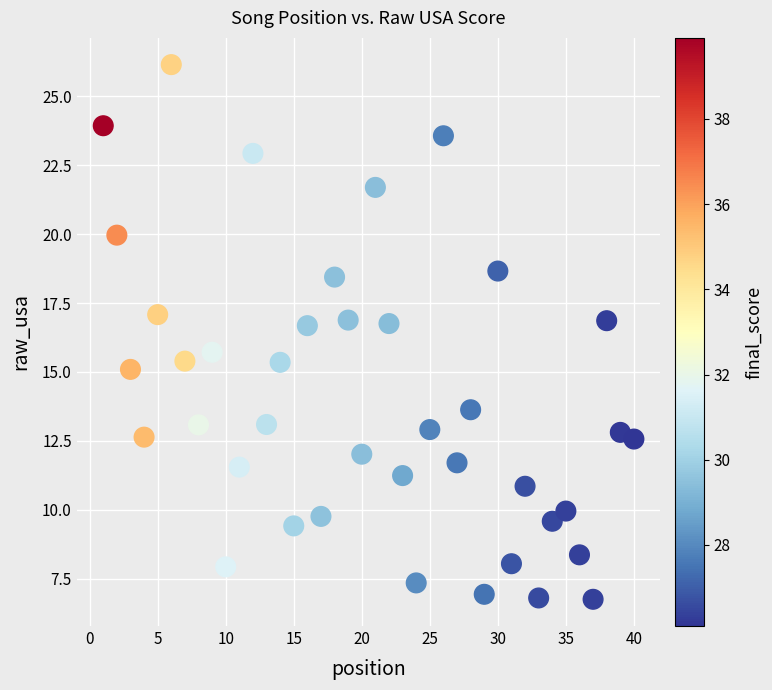

What is the range of Y values (max minus min)?

19.4